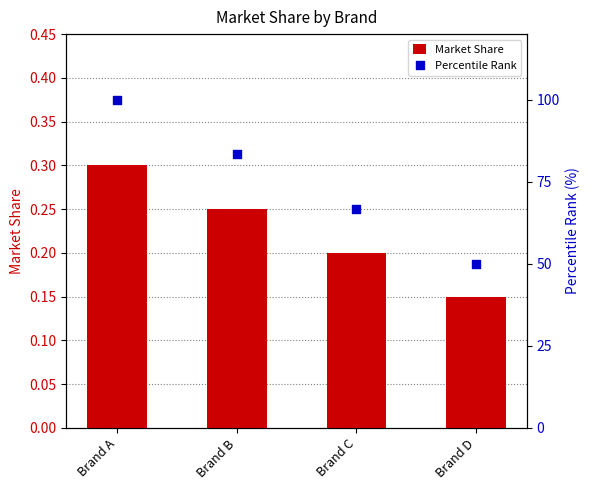

Which series has the widest spread of Y values?

Percentile Rank